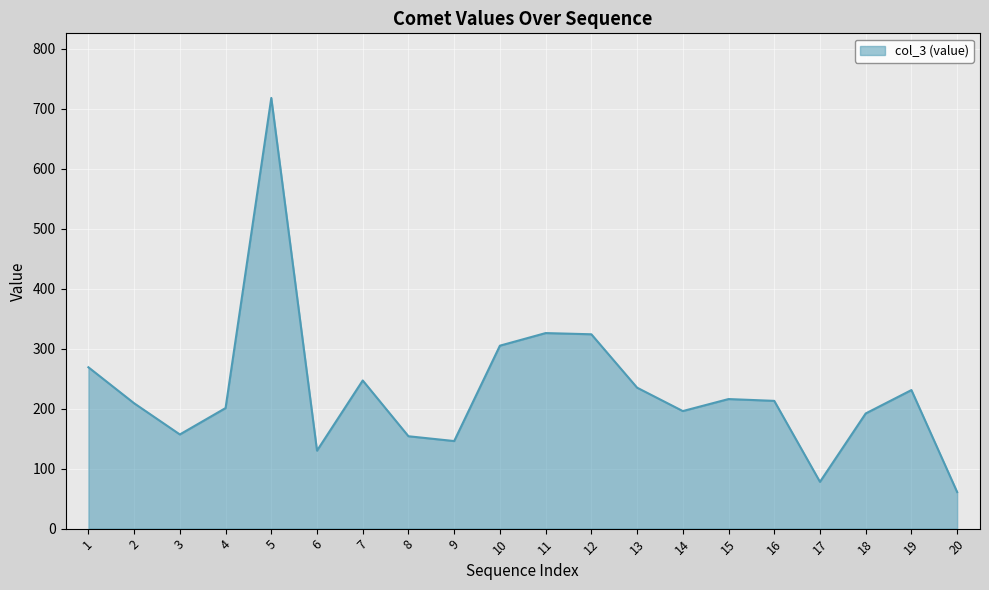

What is the approximate value at 1?

269